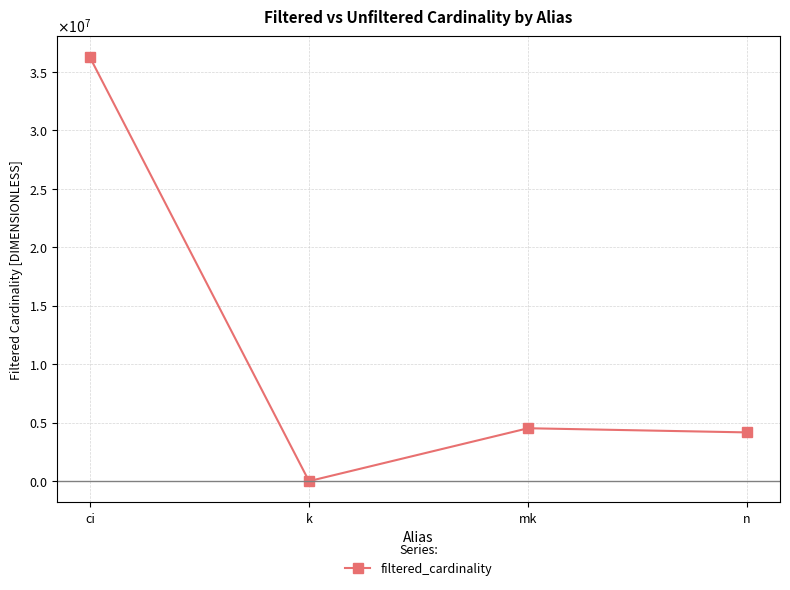

What is the minimum value shown in the chart?

1